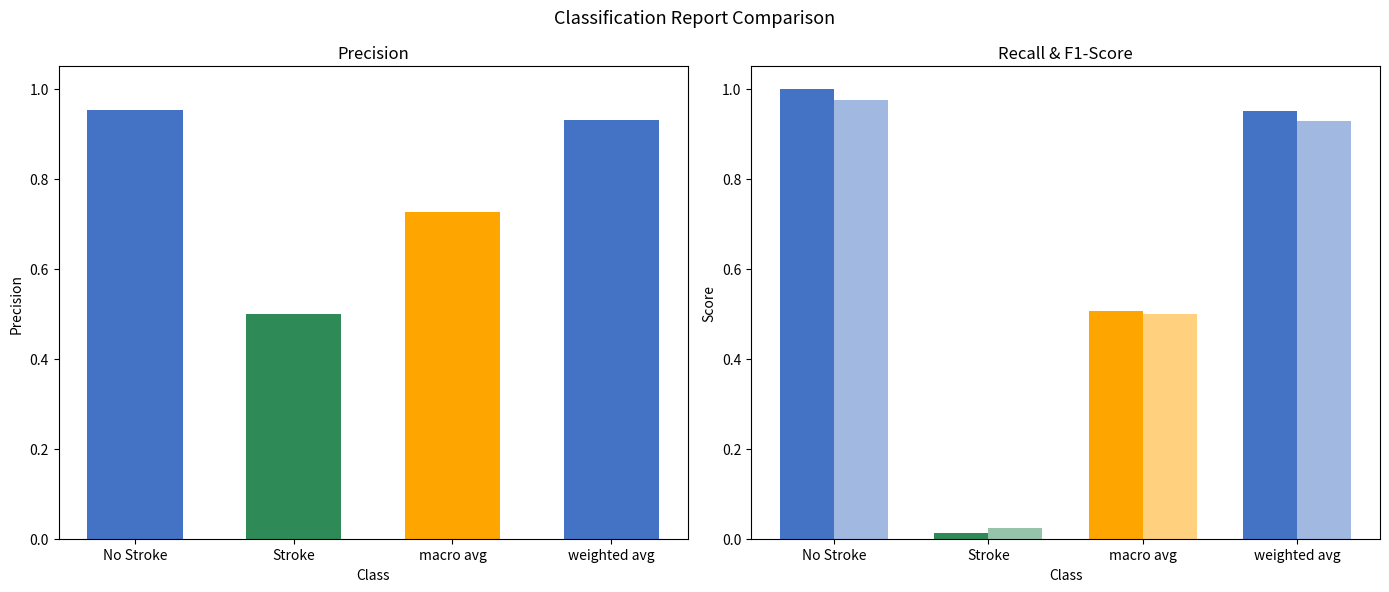

Reading right to left, extract all data points from this chart.

precision: weighted avg=0.9	macro avg=0.7	Stroke=0.5	No Stroke=1.0
recall: weighted avg=1.0	macro avg=0.5	Stroke=0.0	No Stroke=1.0
f1-score: weighted avg=0.9	macro avg=0.5	Stroke=0.0	No Stroke=1.0